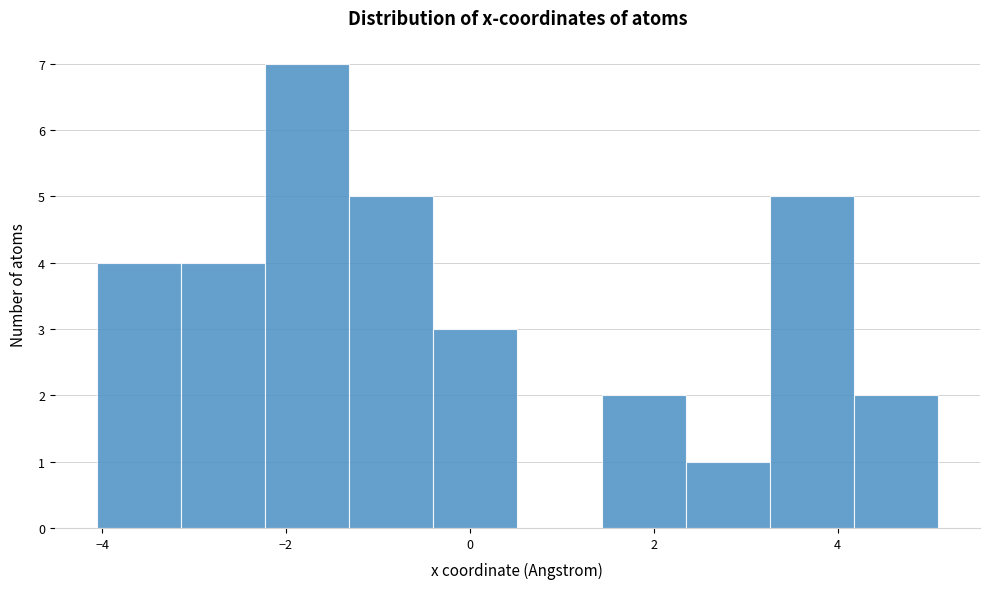

What is the height of the bar covering 4.2 to 5.0 on the x-axis? Neither the bar edges nor the heights are printed on the chart, so give them approximately, as read against the axes.

2